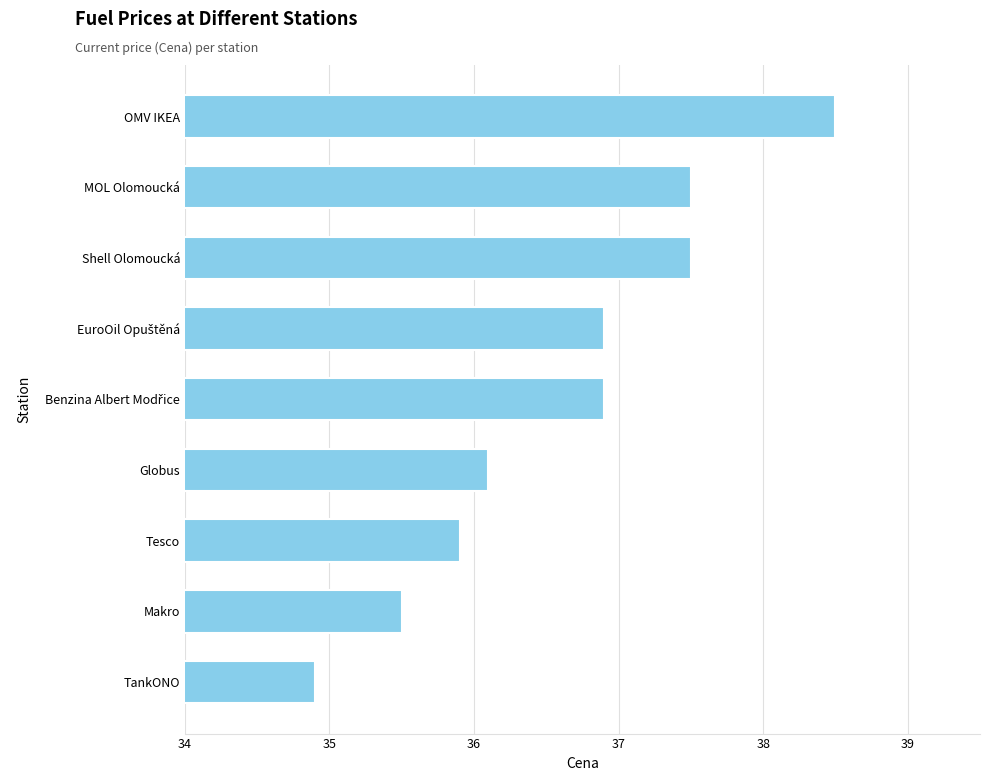

Reading bottom to top, what are all the values shown in this chart?

34.9	35.5	35.9	36.1	36.9	36.9	37.5	37.5	38.5